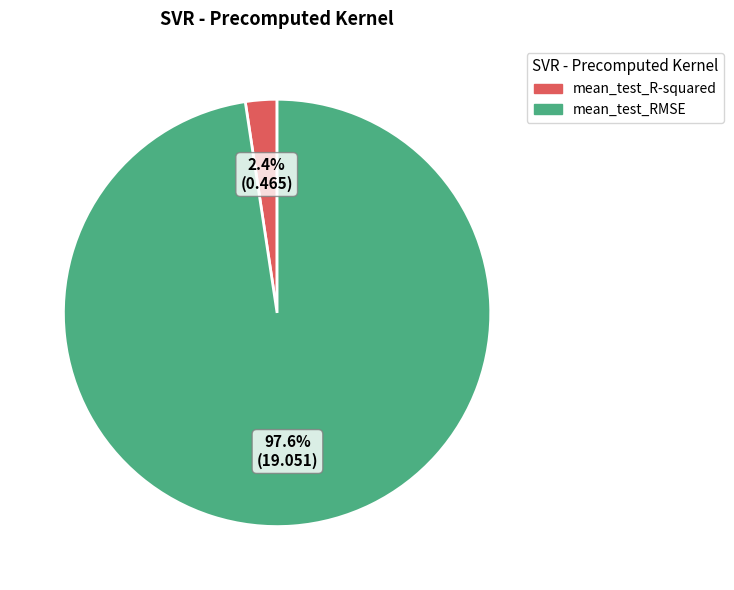

To the nearest percent, what is the difference between the largest and smallest slice percentages?

95%